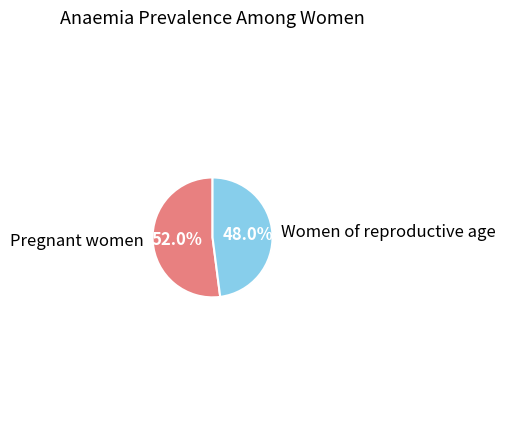

What percentage is the Women of reproductive age slice, to the nearest percent?

48%